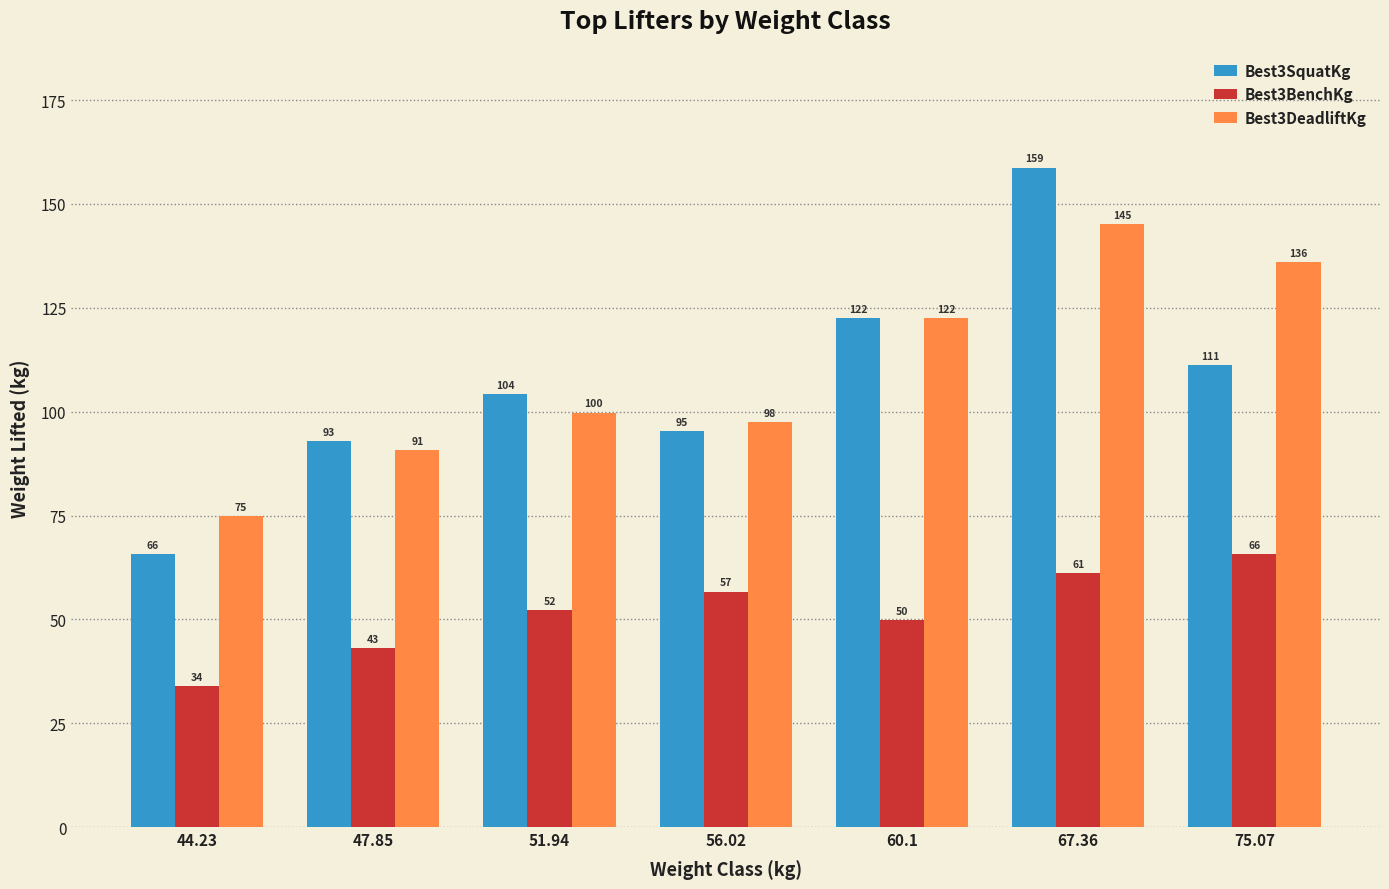

Which category has the highest value across all series?

67.36